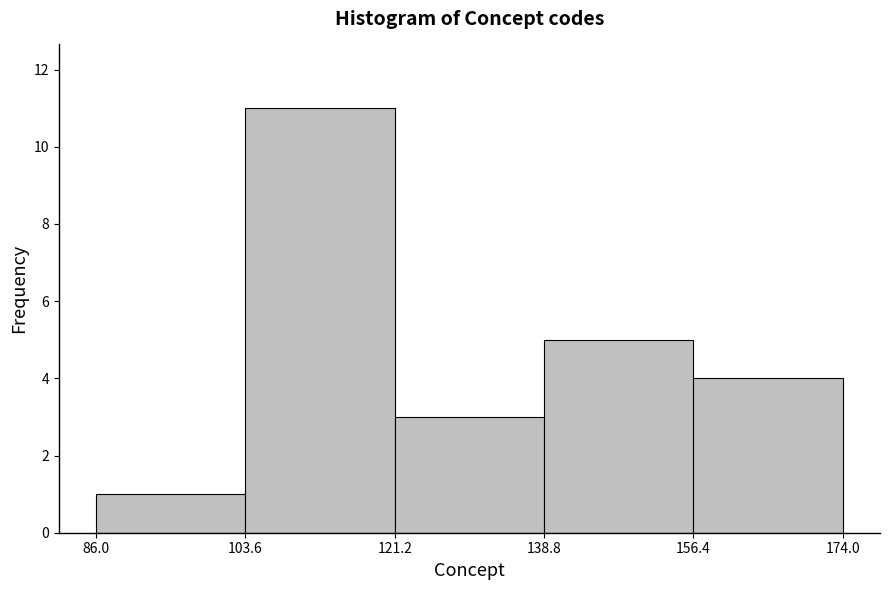

Reading left to right, transcribe this chart: for each bar, give the range it covers on the x-axis and its height. The values are not printed on the chart, so give them approximately, as read against the axis.

86.0 to 103.6: 1
103.6 to 121.2: 11
121.2 to 138.8: 3
138.8 to 156.4: 5
156.4 to 174.0: 4